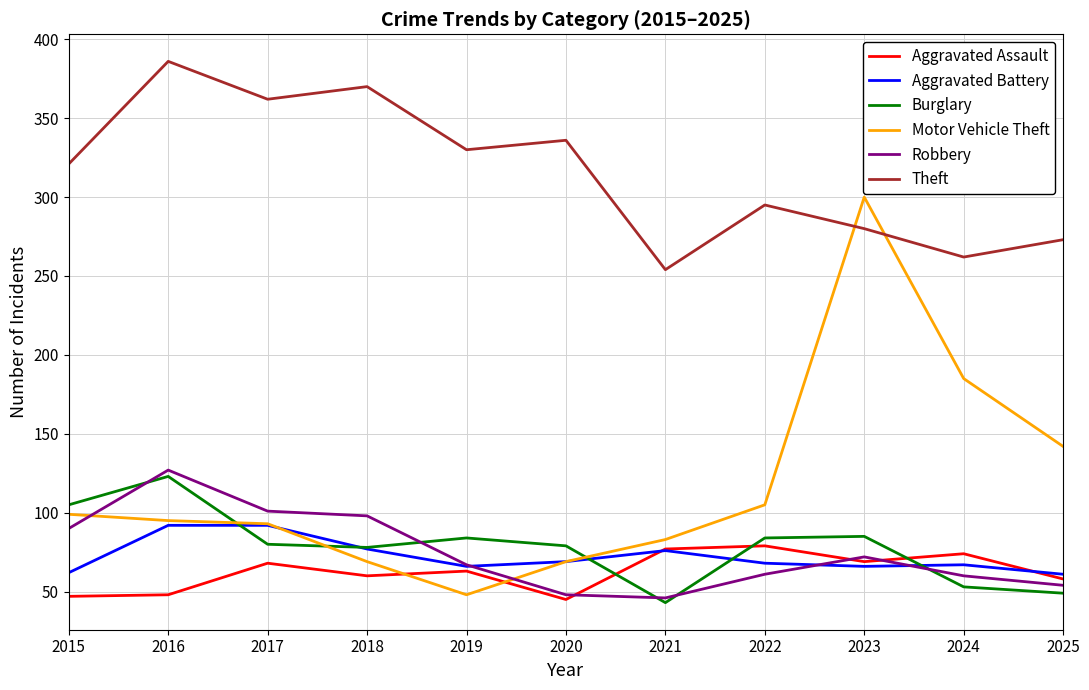

Which category has the highest value across all series?

2016